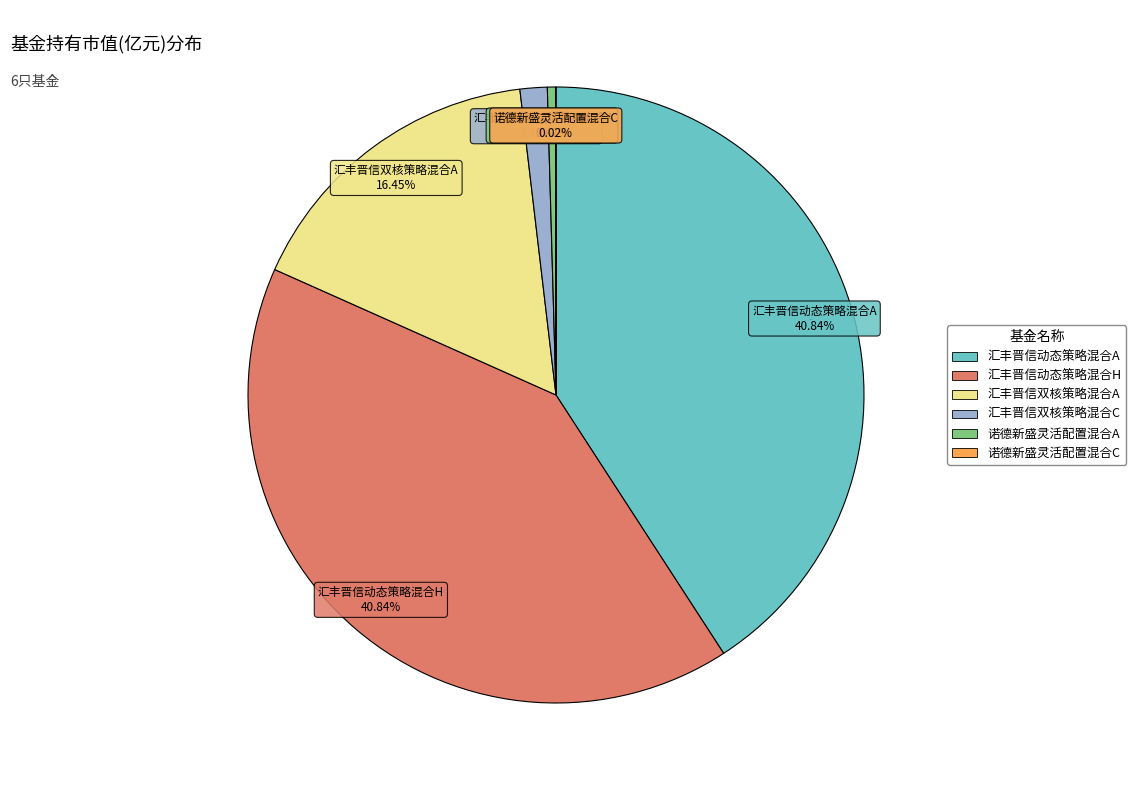

Which has a higher value, 汇丰晋信双核策略混合A or 汇丰晋信动态策略混合H?

汇丰晋信动态策略混合H